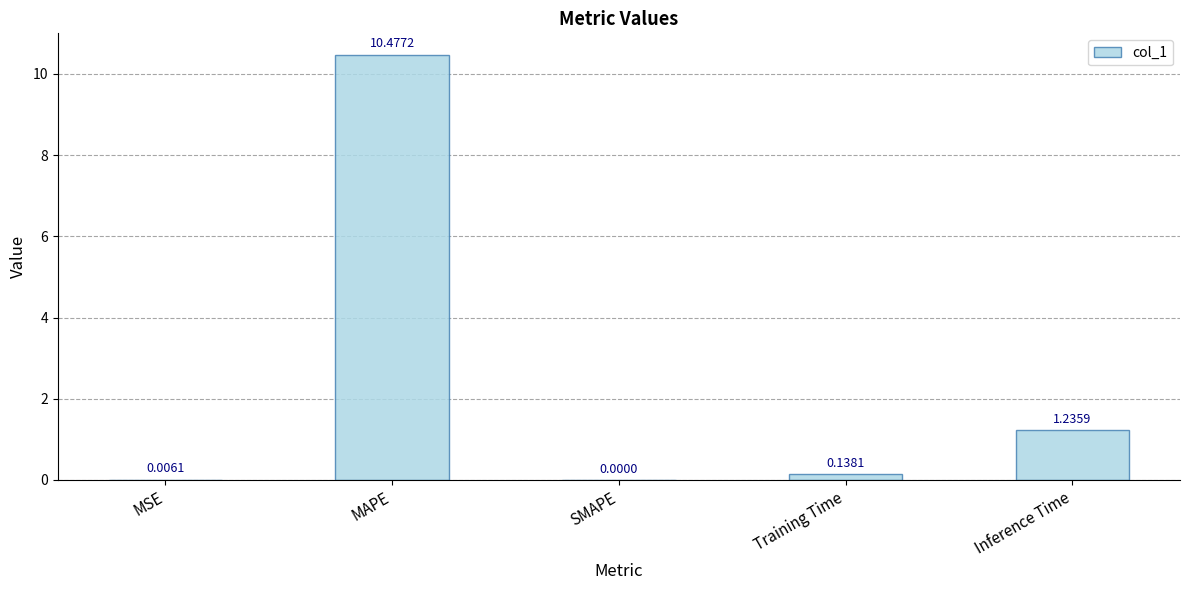

What is the sum of all values?

11.9